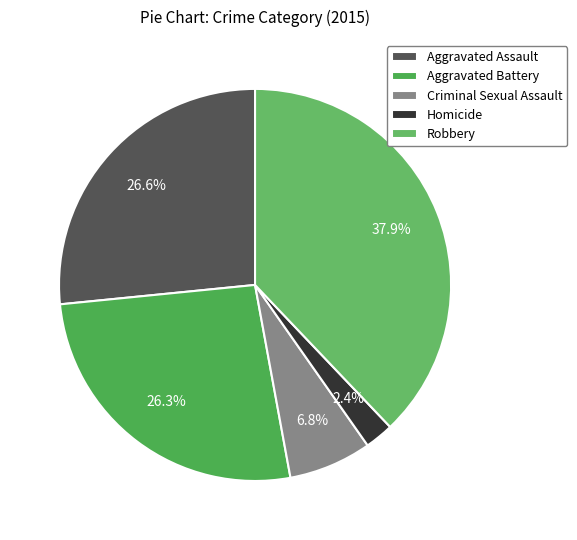

To the nearest percent, what is the average slice percentage?

20%